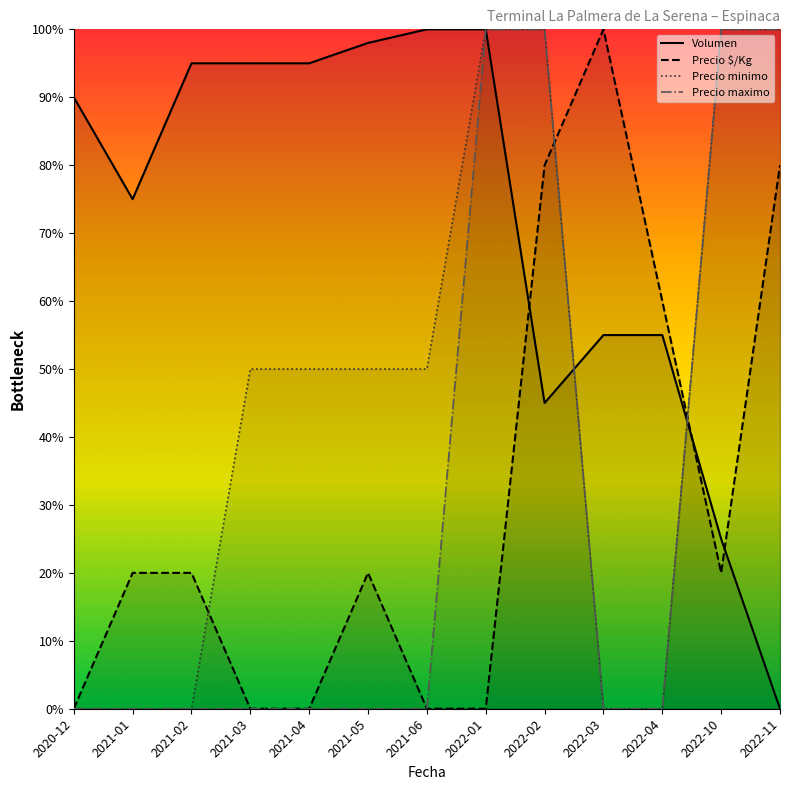

What is the average value of the Precio minimo series?

46